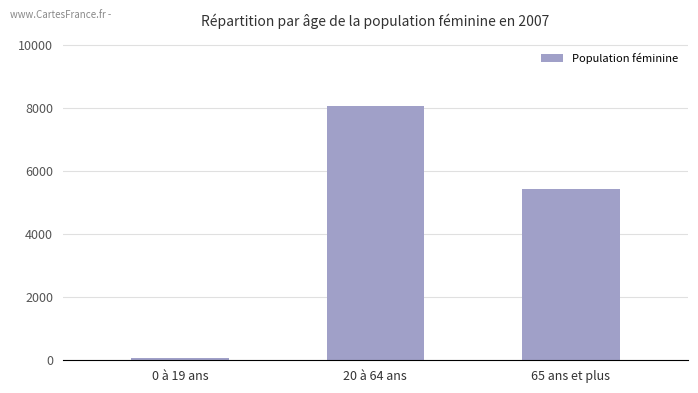

The value at 65 ans et plus is 5438. True or false?

True